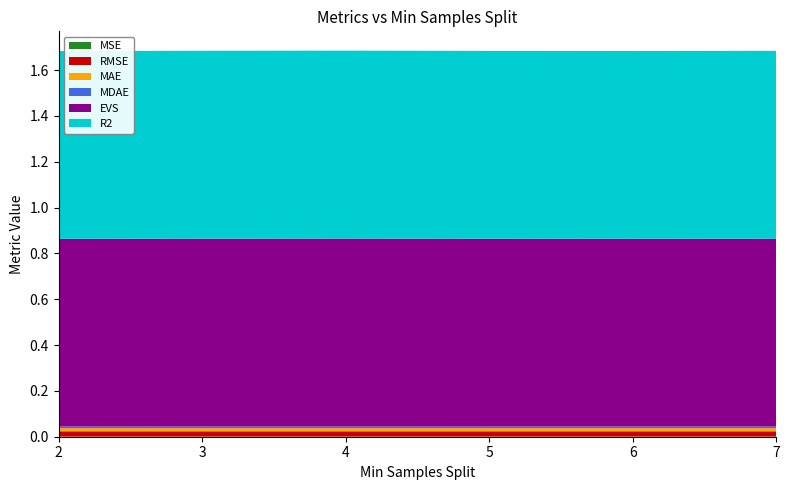

Reading left to right, extract all data points from this chart.

MSE: 0.0	0.0	0.0	0.0	0.0	0.0
RMSE: 0.0	0.0	0.0	0.0	0.0	0.0
MAE: 0.0	0.0	0.0	0.0	0.0	0.0
MDAE: 0.0	0.0	0.0	0.0	0.0	0.0
EVS: 0.8	0.8	0.8	0.8	0.8	0.8
R2: 0.8	0.8	0.8	0.8	0.8	0.8